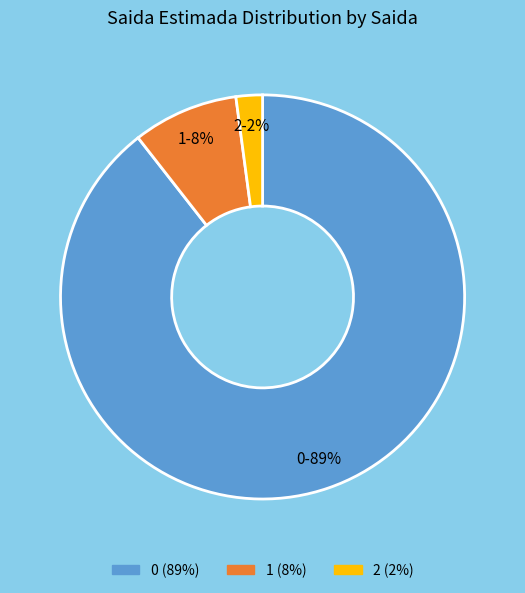

Does any single category account for the majority?

Yes